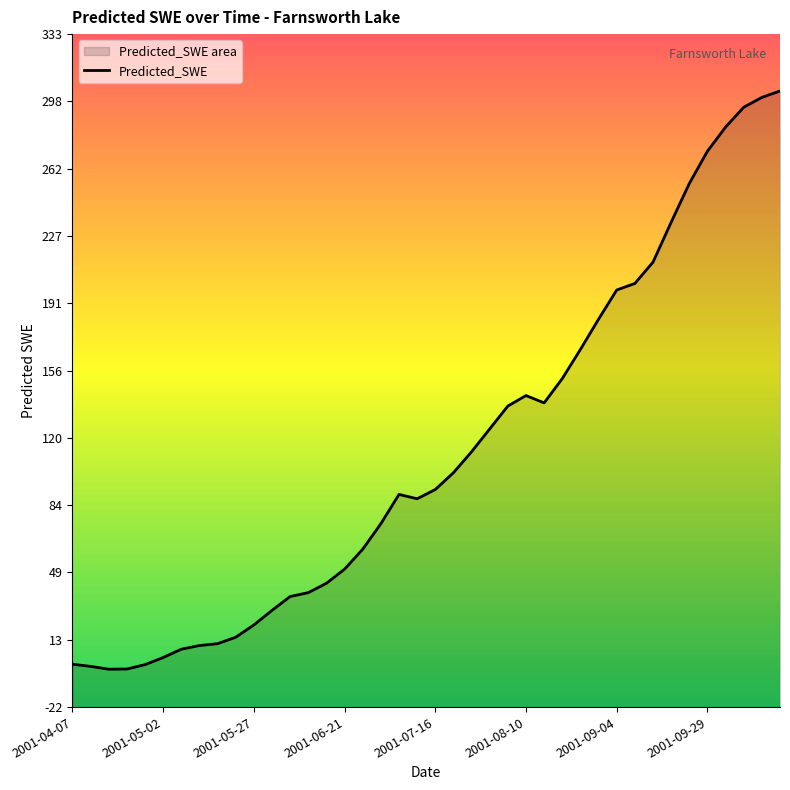

How many points are lower than both their immediate neighbors (excluding endpoints)?

3